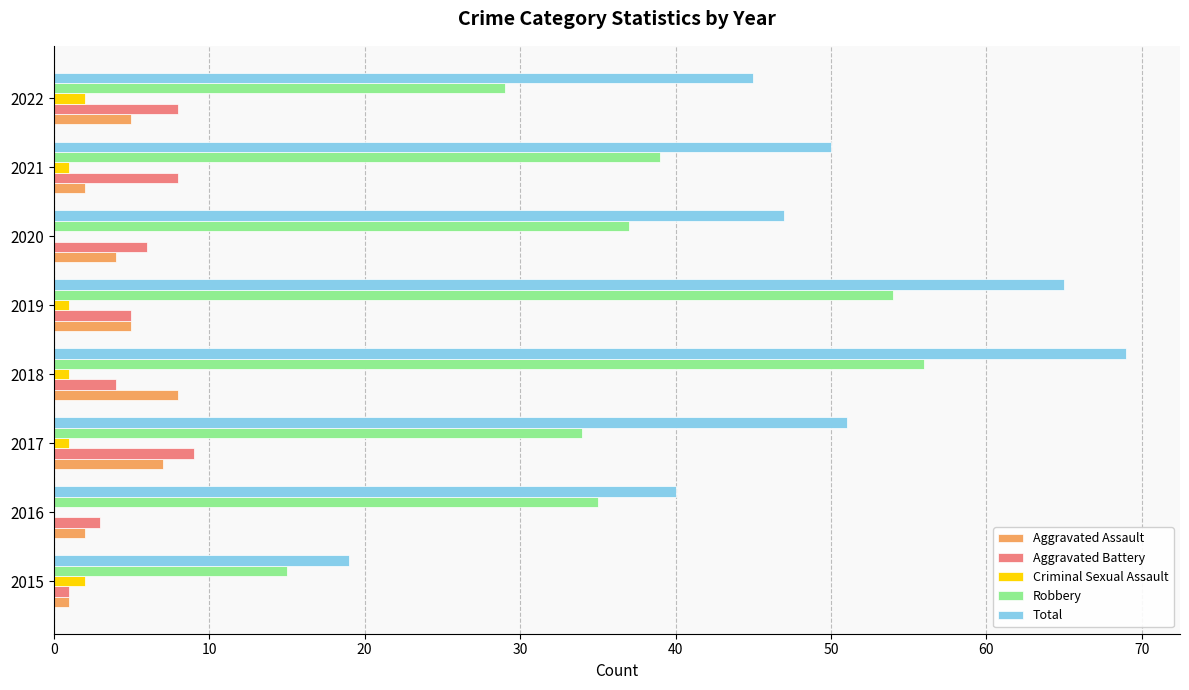

Count the number of data series in this chart.

5